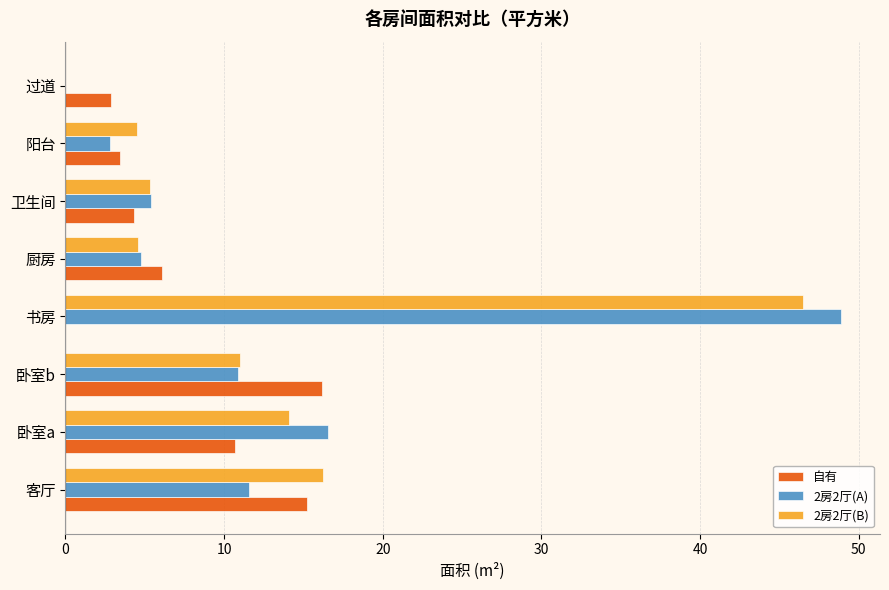

What is the greatest value displayed?

48.9